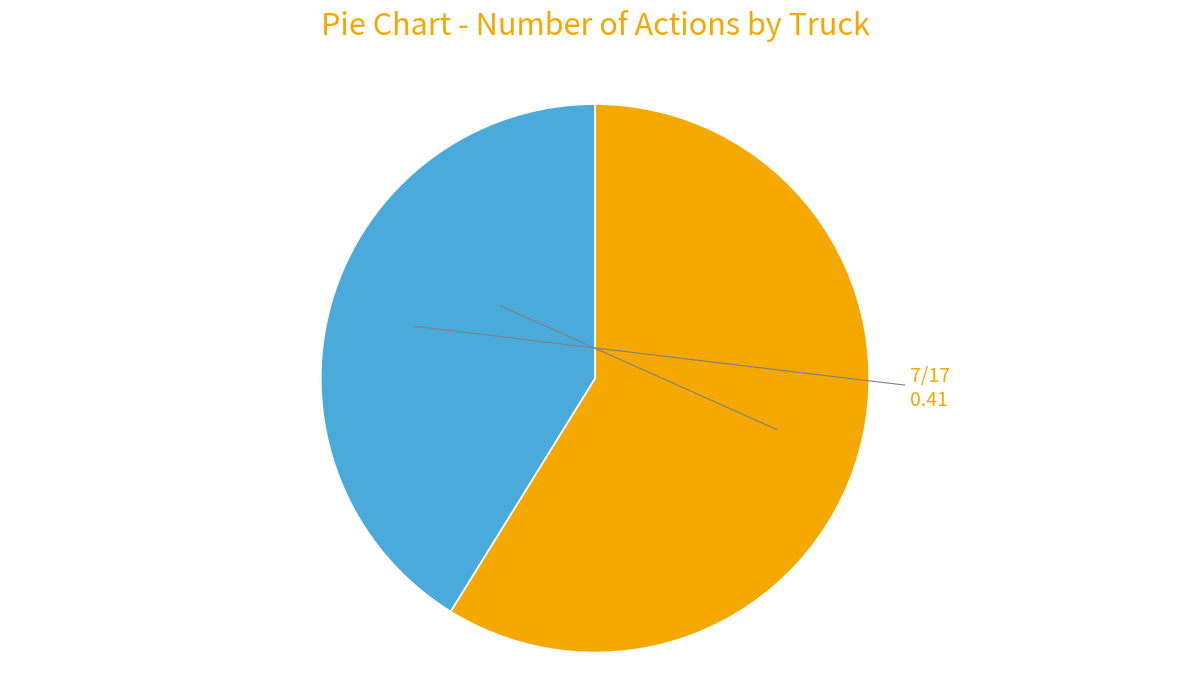

Is there a majority slice in this chart?

Yes